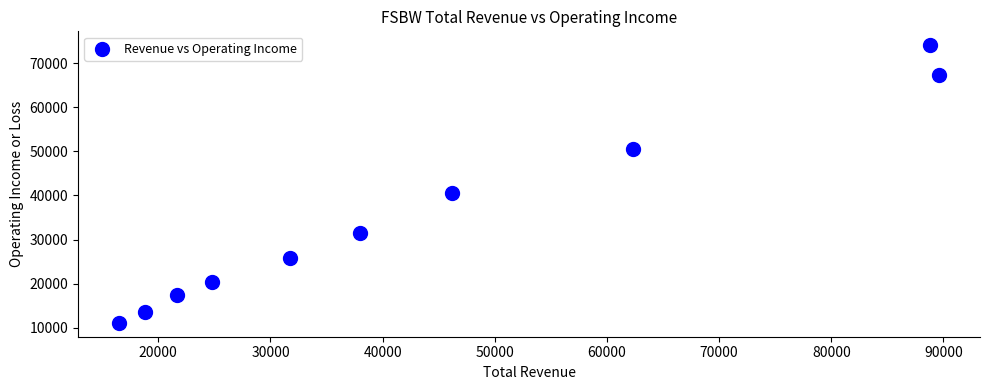

What Y value in the scatter plot is closest to 42600?

40500